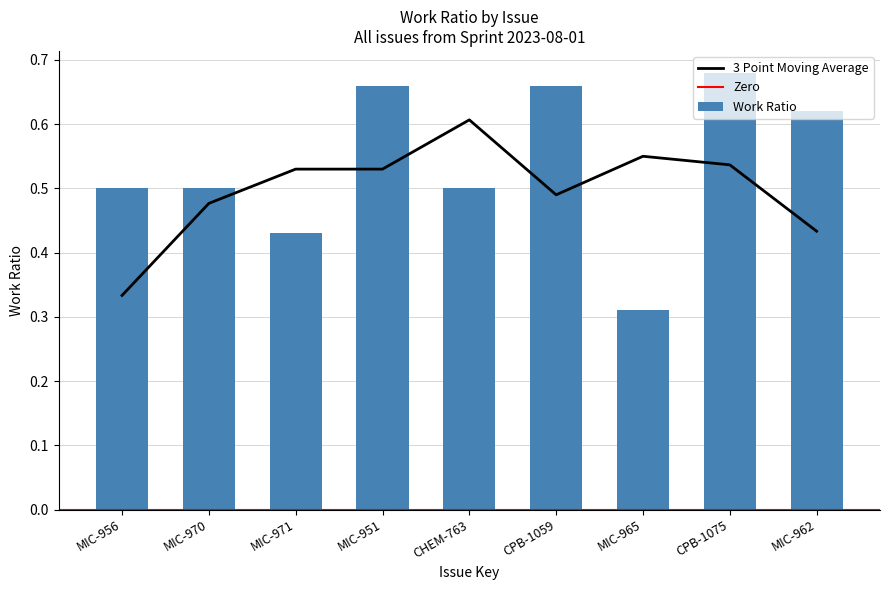

What is the label of the 2nd bar from the left?

MIC-970